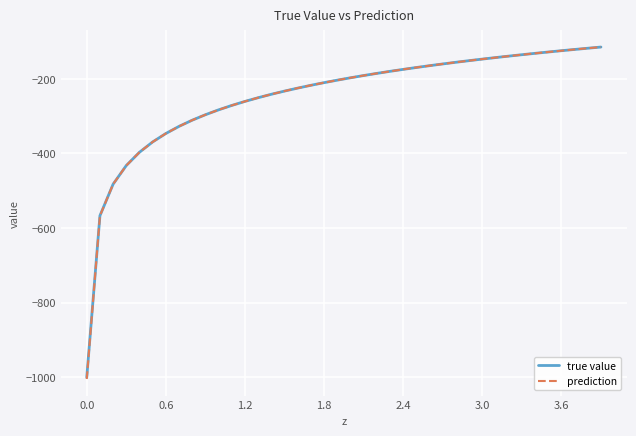

Which series has the largest range (max minus min)?

prediction